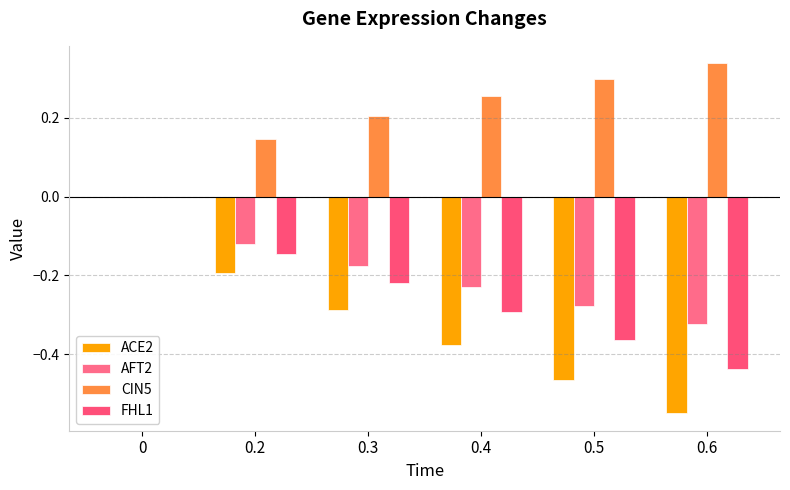

How many data points does each series have?

6